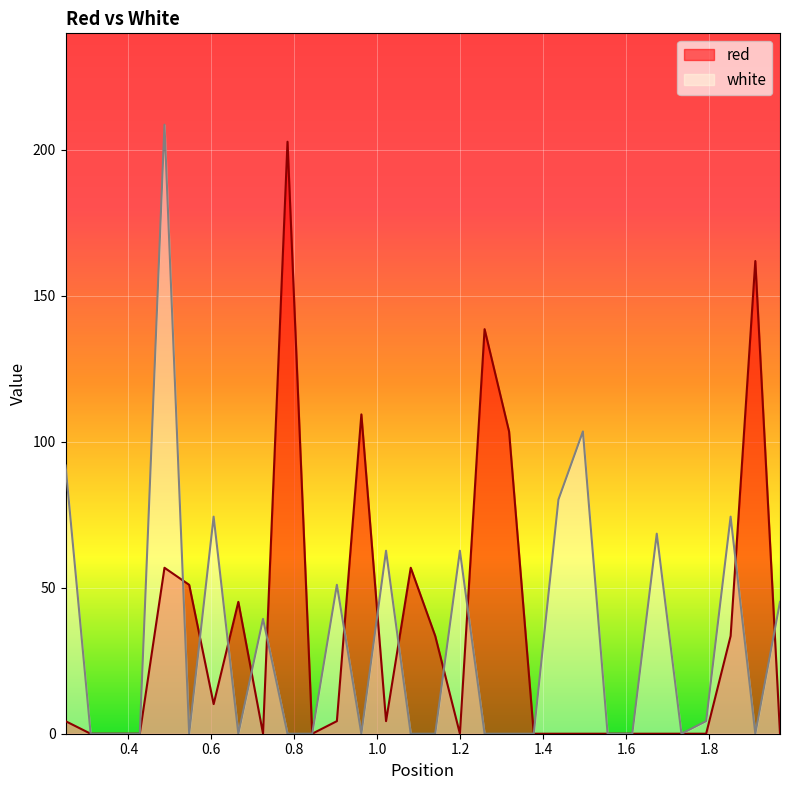

How many times do white and red cross each other?

12